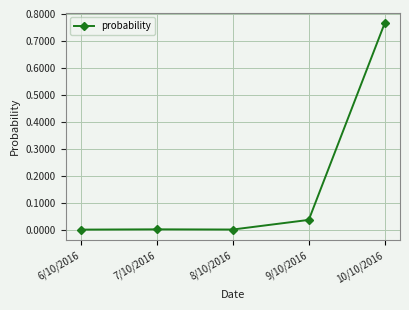

At which category does the chart reach its peak across all series?

10/10/2016